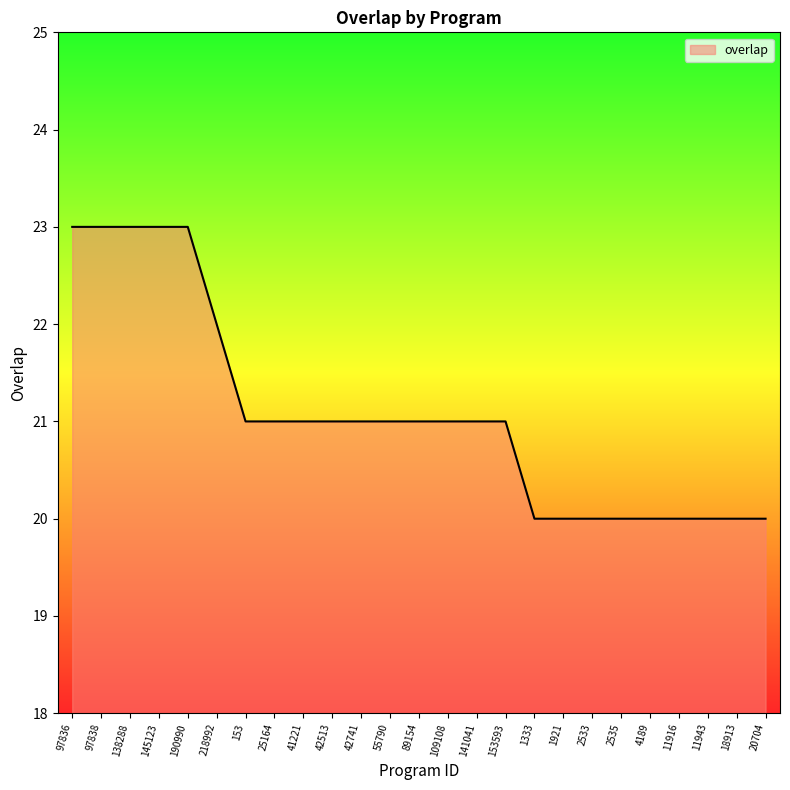

What is the sum of the values at 41221 and 4189?

41